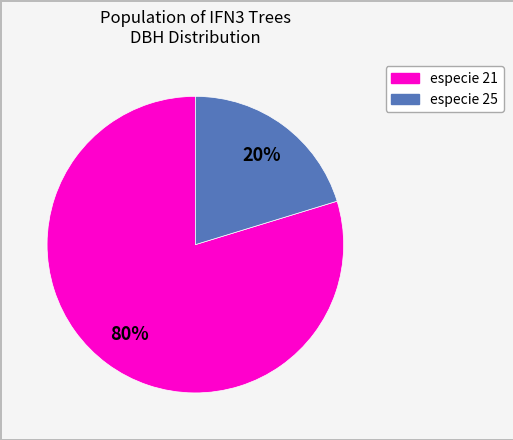

Does any single category account for the majority?

Yes